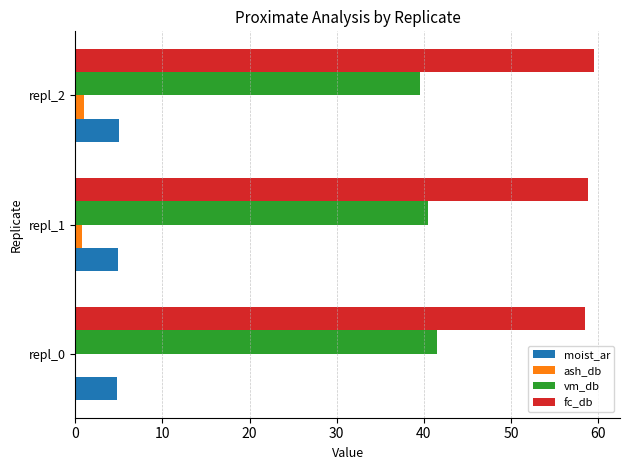

The value of vm_db at repl_1 is 40.4. True or false?

True